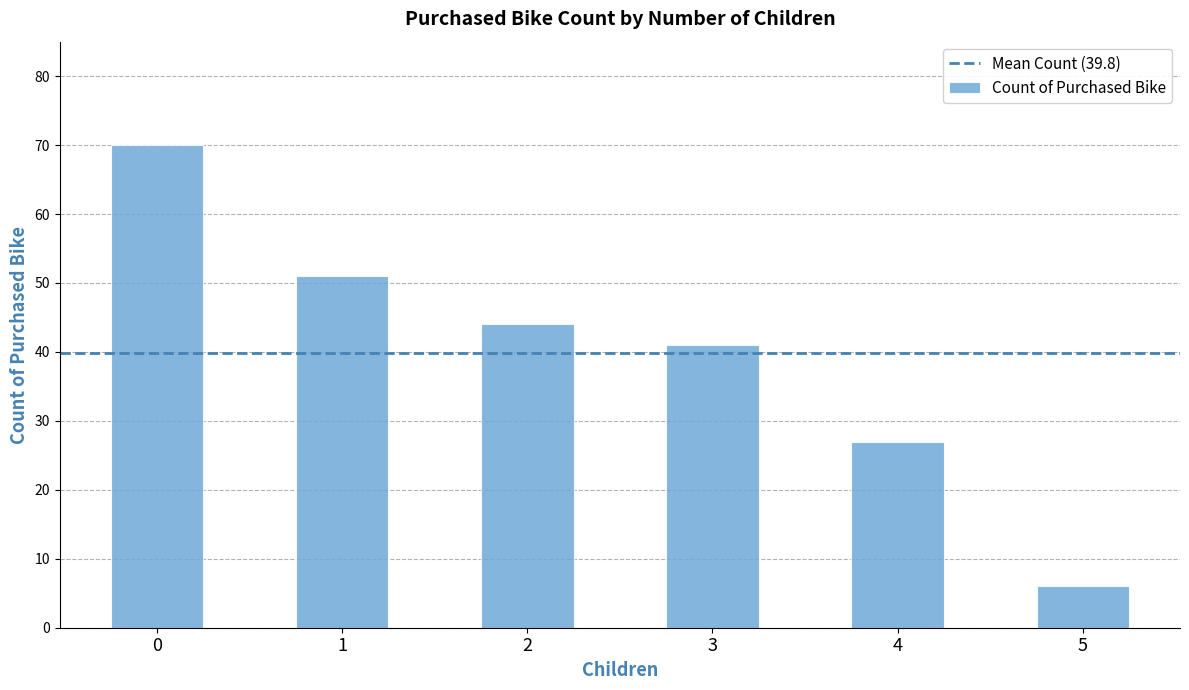

How many values are between 27 and 51?

4